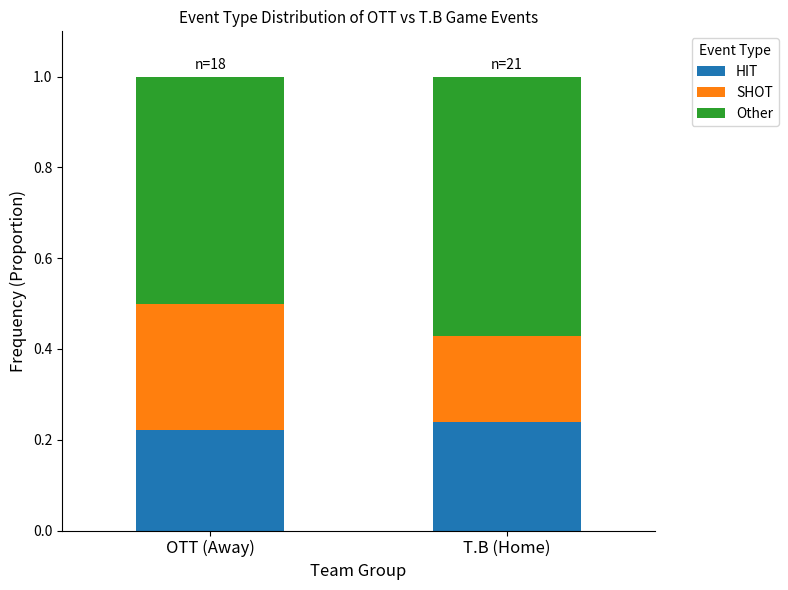

True or false: HIT has a value of 0.1 at T.B (Home).

False